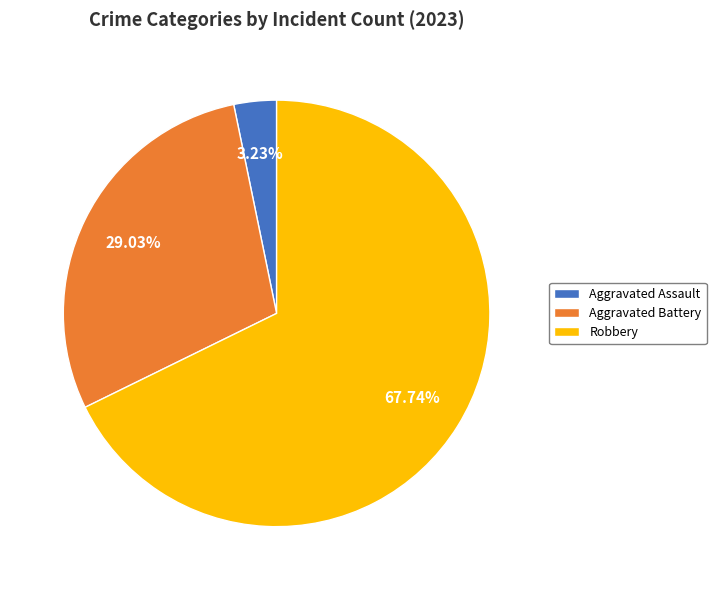

Combined, do Robbery and Aggravated Battery account for over 50%?

Yes